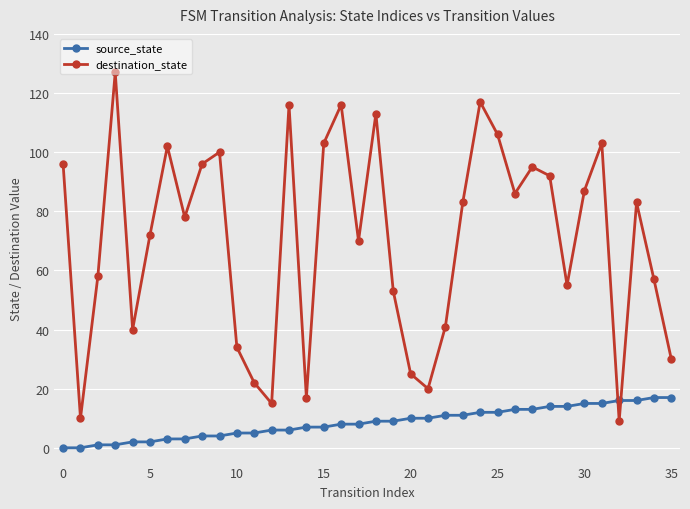

What is the highest value of the source_state series?

17